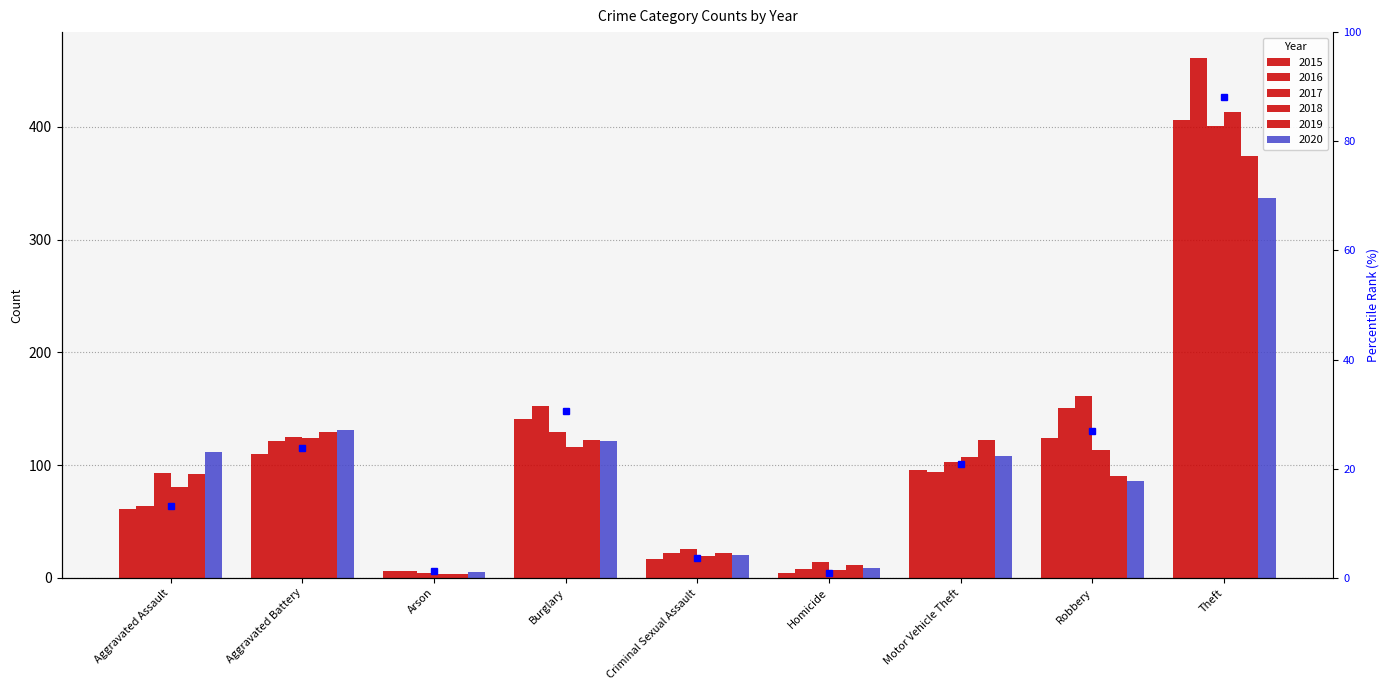

How many distinct data groups are displayed?

6